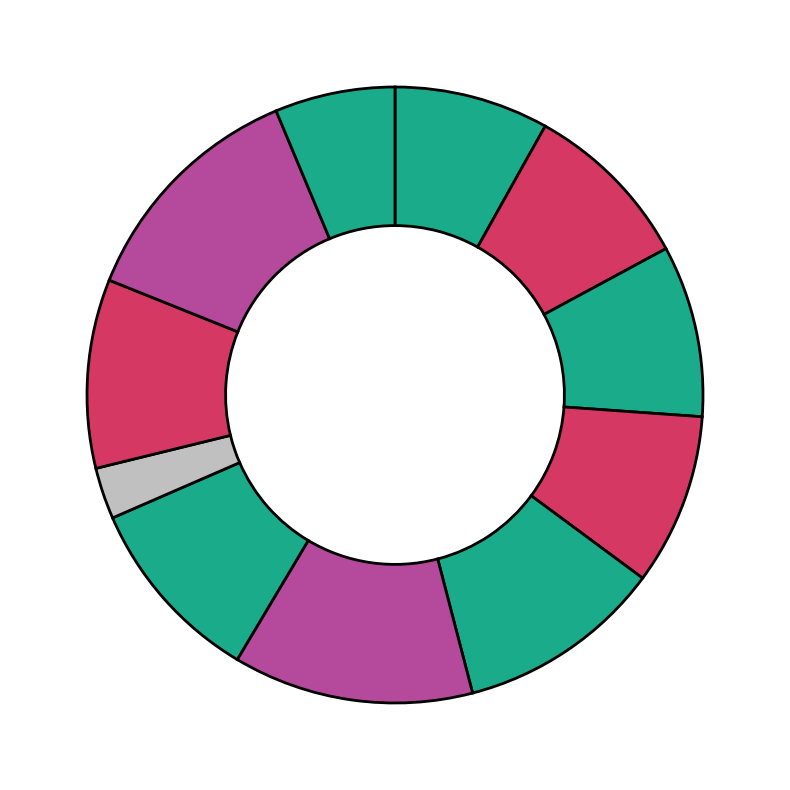

How many segments does this pie chart have?

11